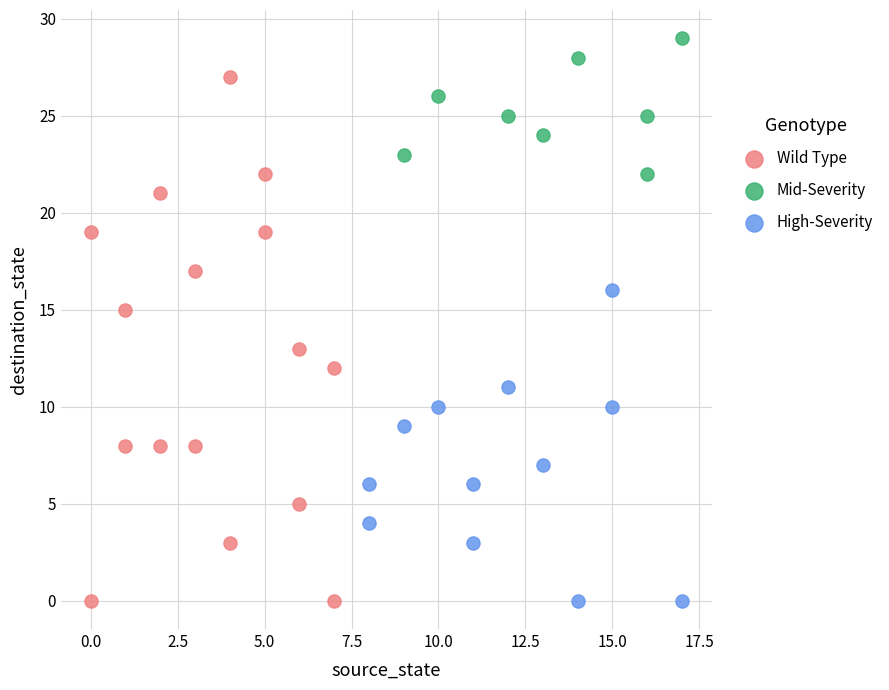

Which series has the widest spread of Y values?

Wild Type